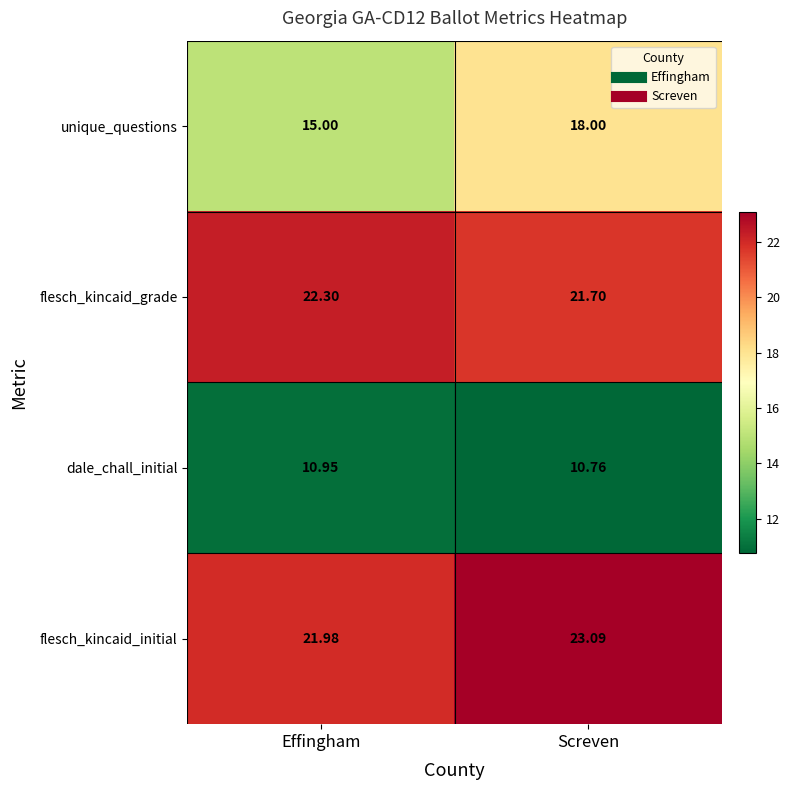

At Screven, list the series in order from smallest to largest.

dale_chall_initial, unique_questions, flesch_kincaid_grade, flesch_kincaid_initial